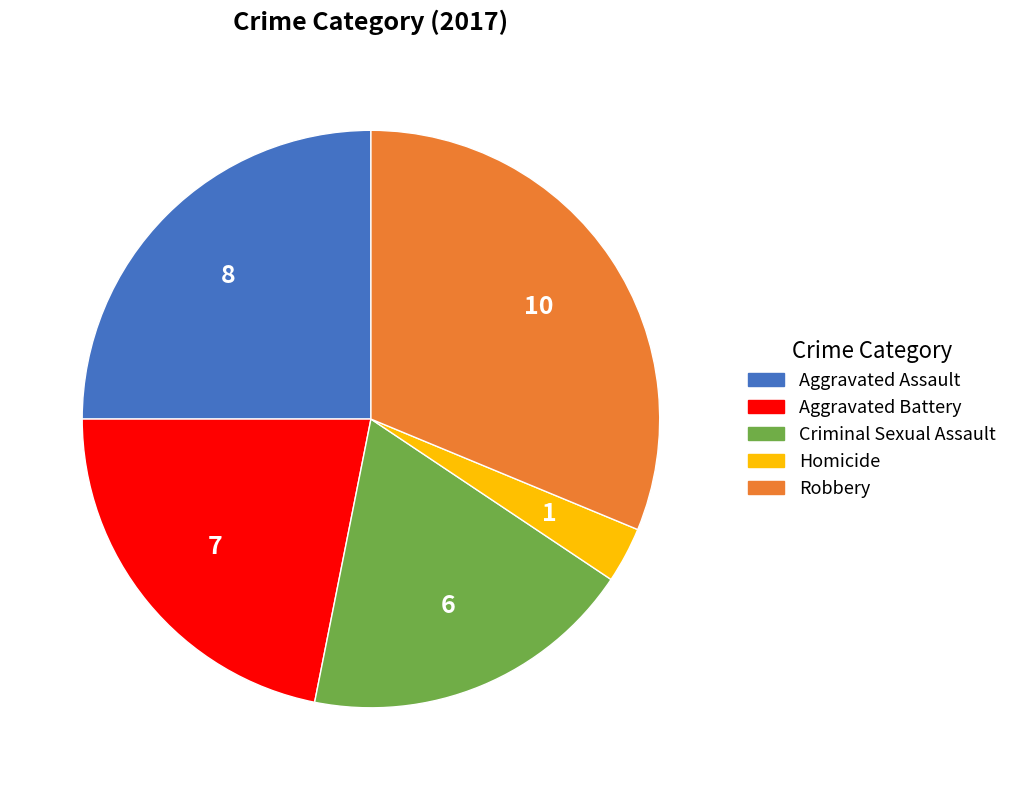

Is Criminal Sexual Assault the majority of the pie?

No